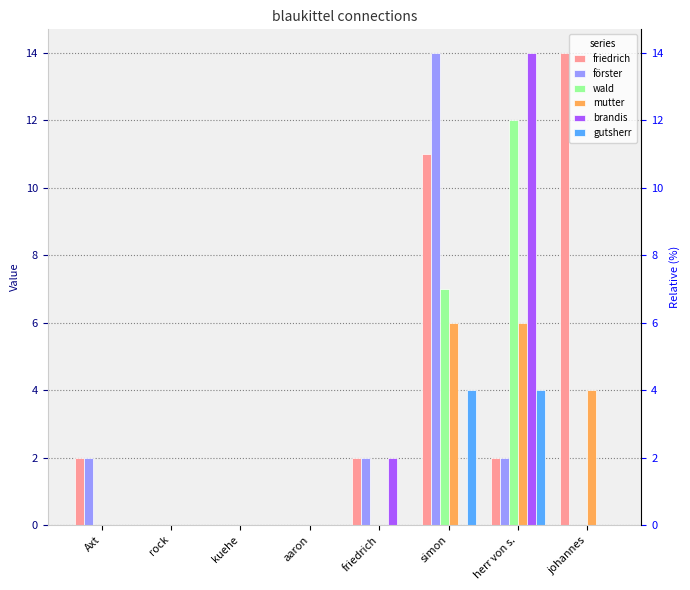

How many bars are there in total?

48